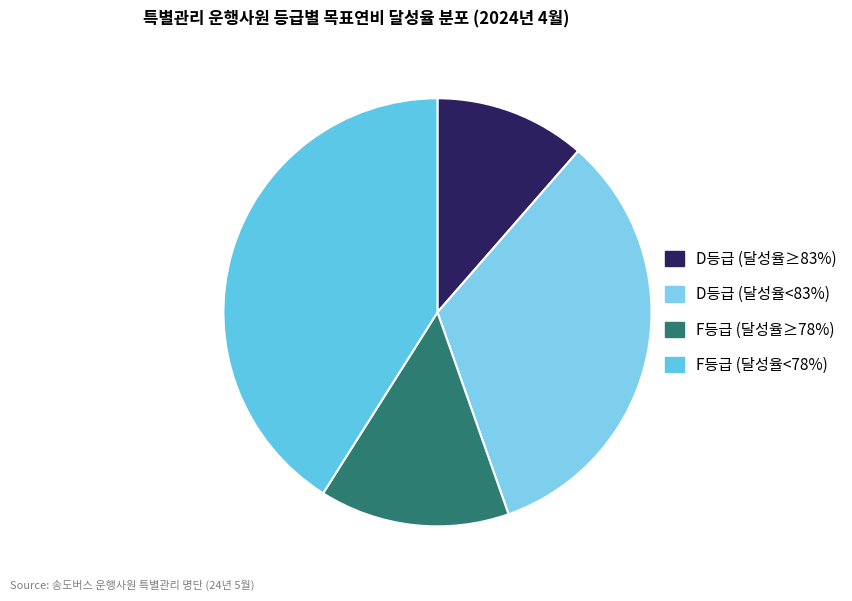

Count the number of slices in the pie.

4